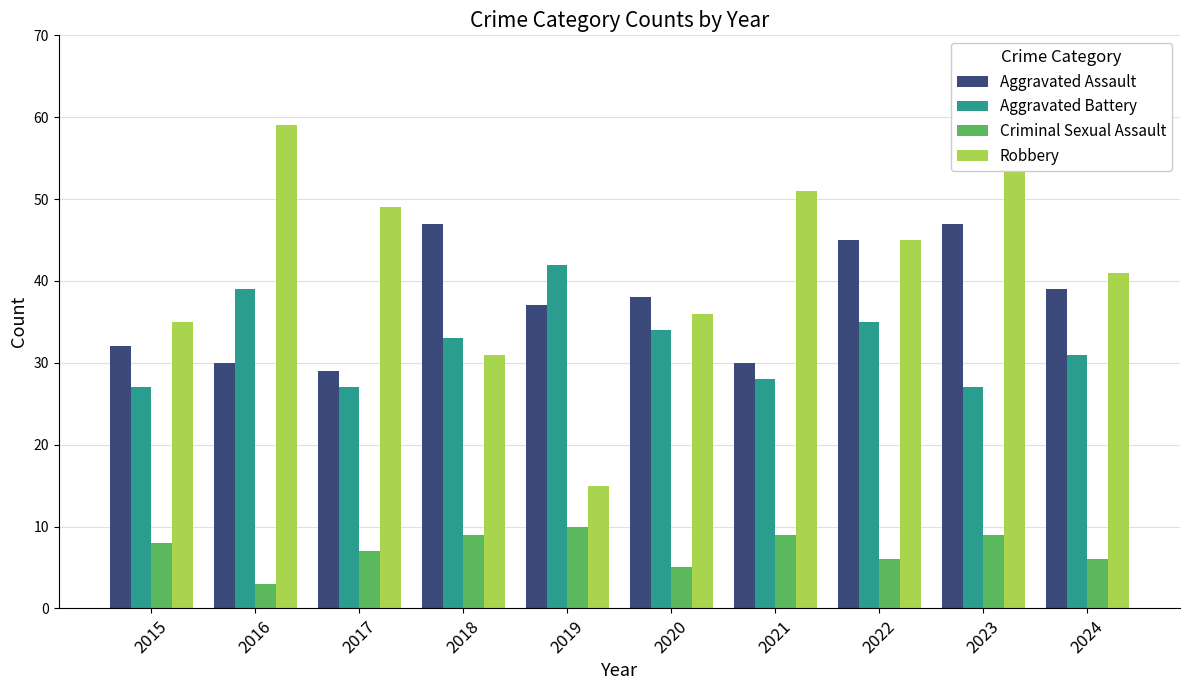

The value of Criminal Sexual Assault at 2023 is 9. True or false?

True